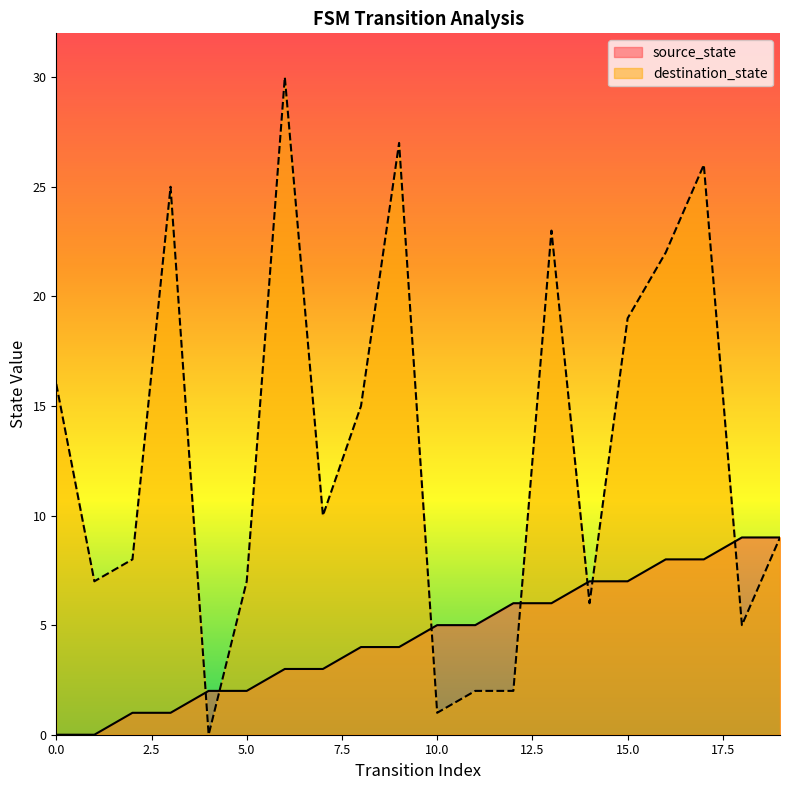

How many distinct data groups are displayed?

2